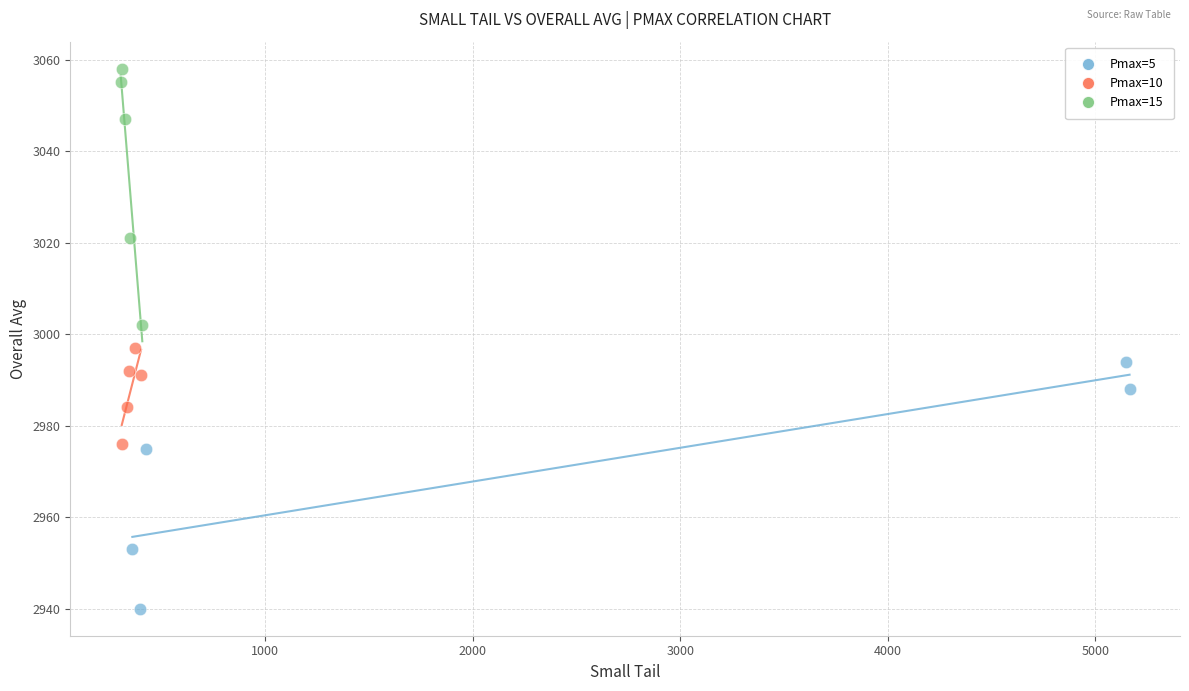

Which series contains the highest Y value?

Pmax=15